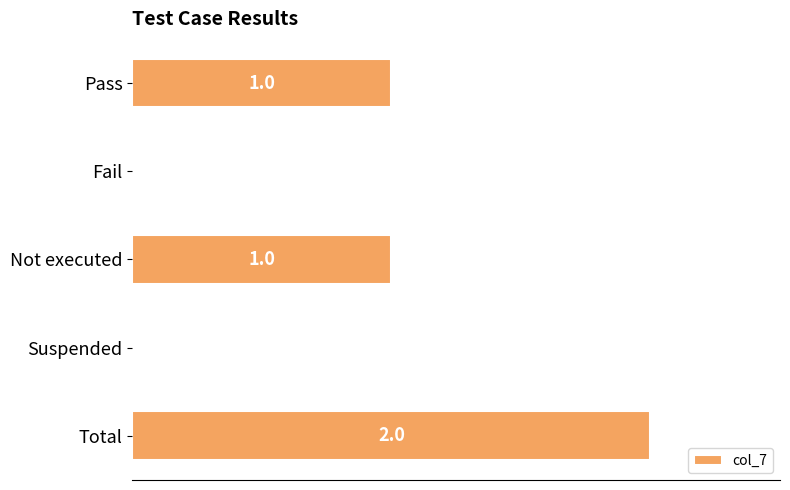

Which label corresponds to the largest value in the chart?

Total